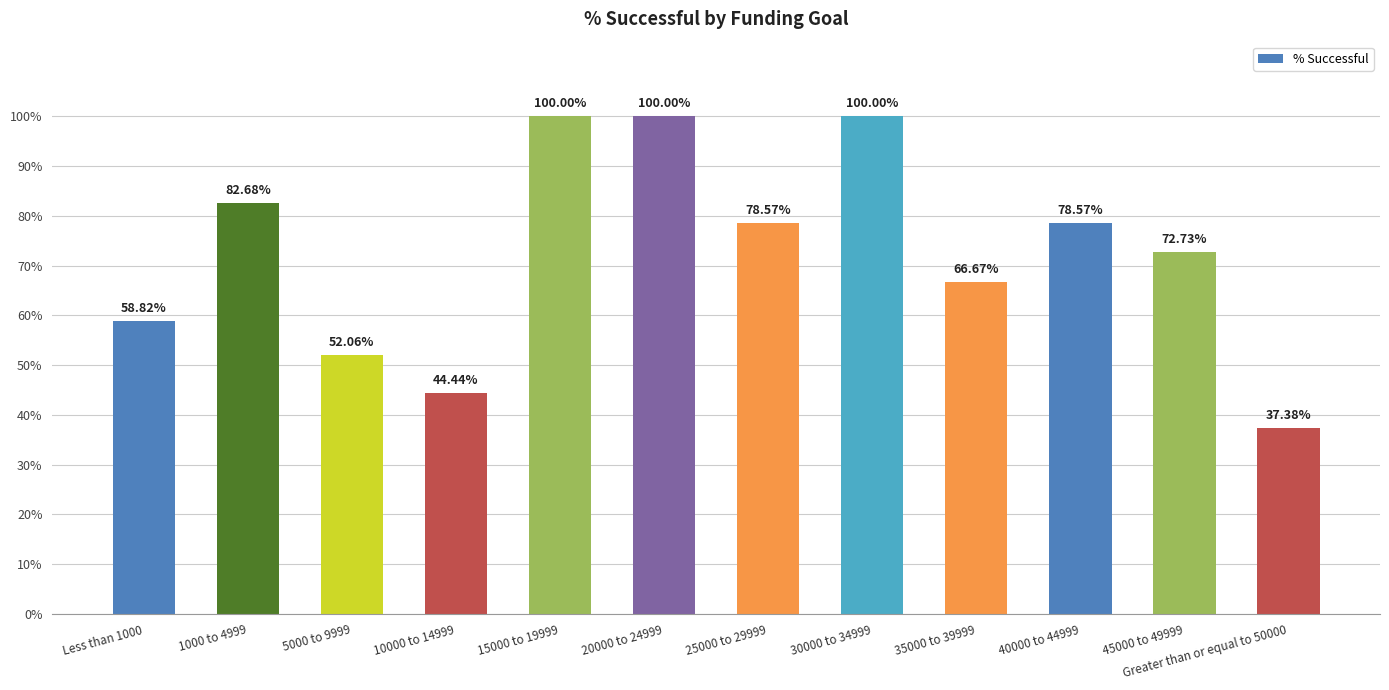

Are the bars horizontal?

No